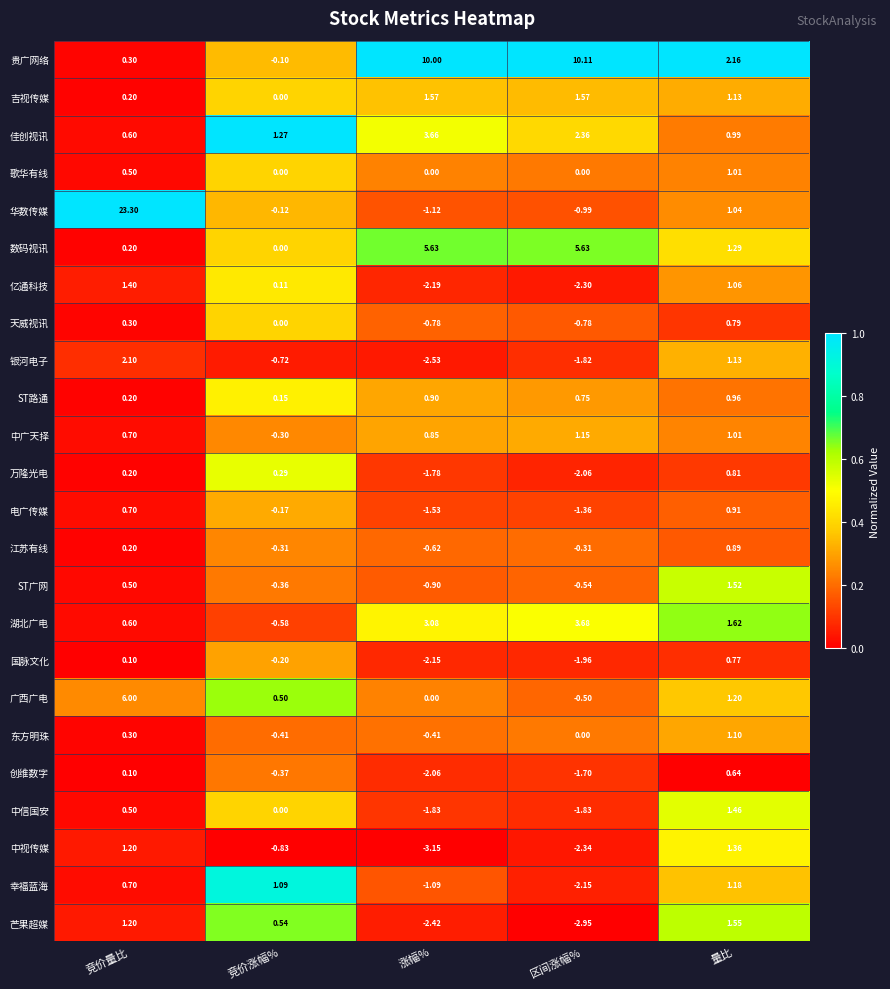

At which category does the chart reach its minimum across all series?

涨幅%